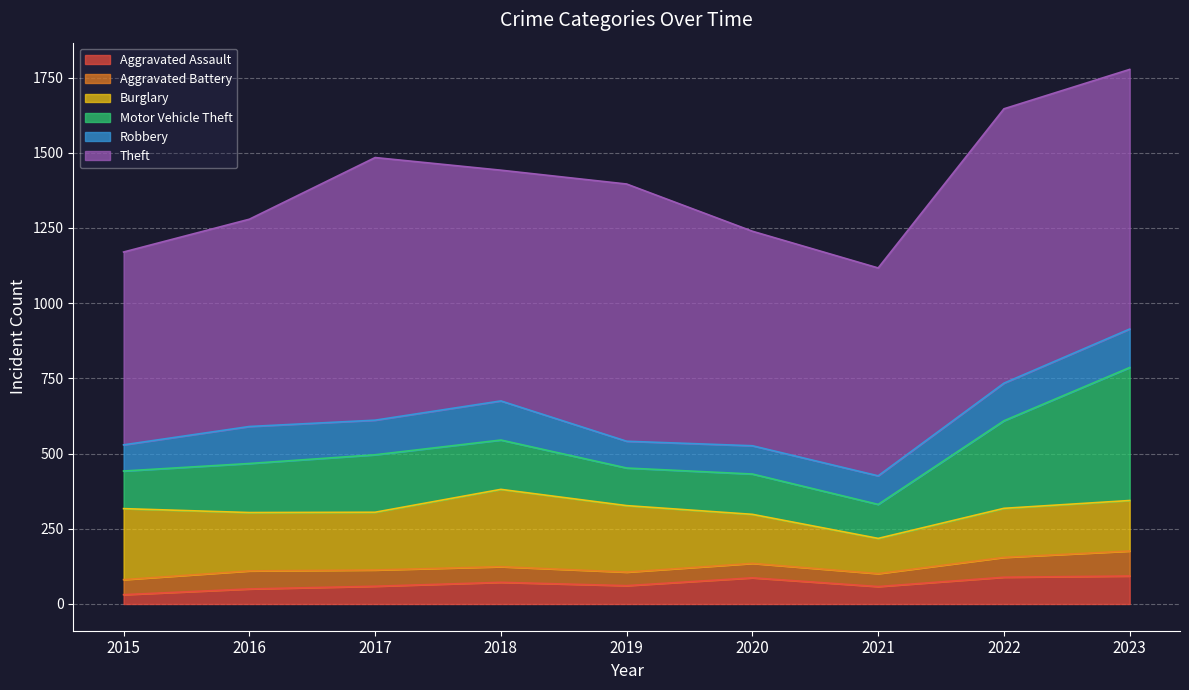

How many values in the Robbery series exceed 115?

4